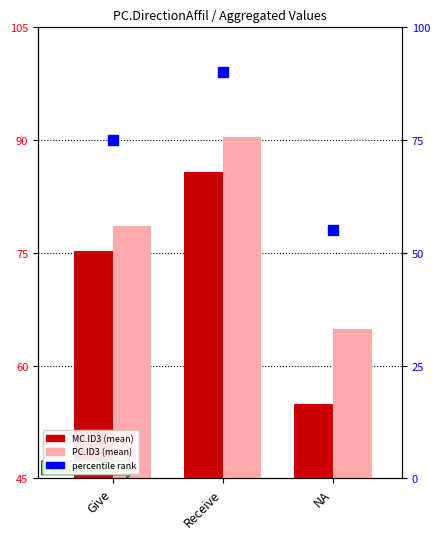

What is the value of the PC.ID3 (mean) bar at the 3rd from the left?

64.9